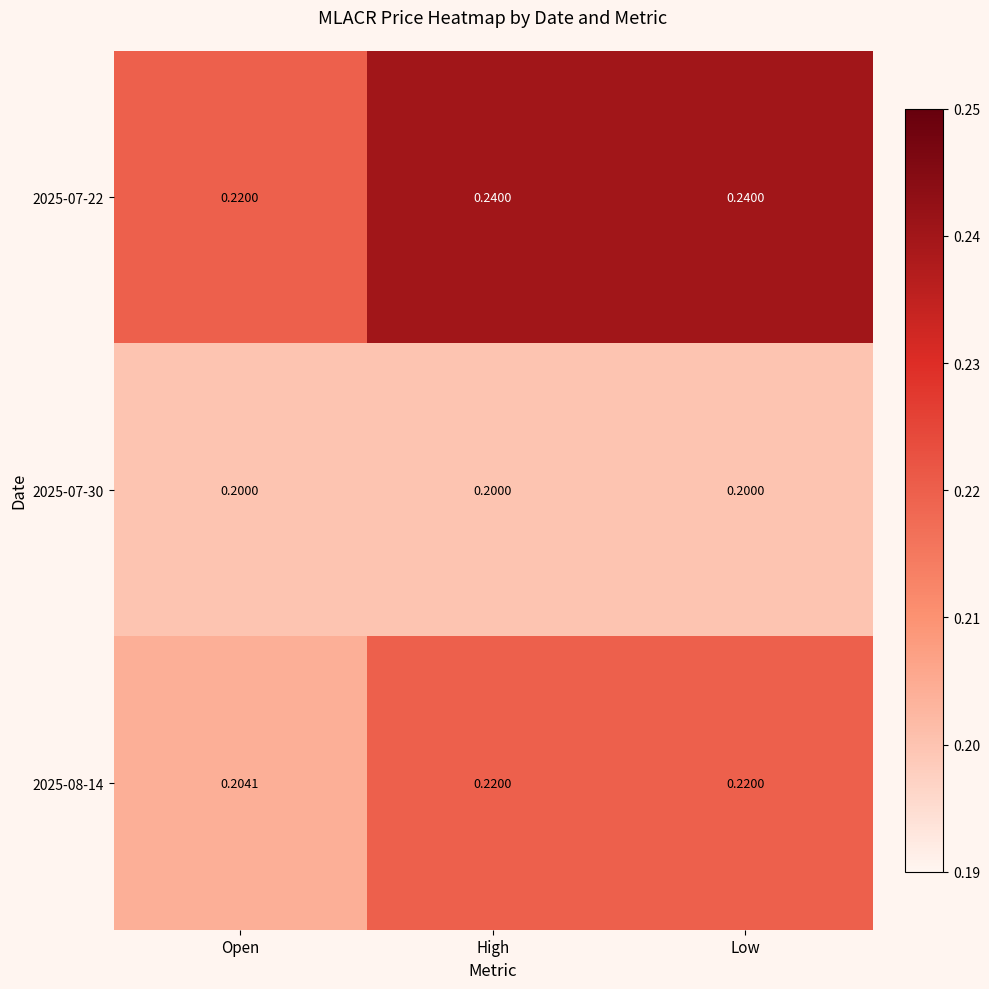

Where is 2025-07-22 nearest to the value 0?

Open